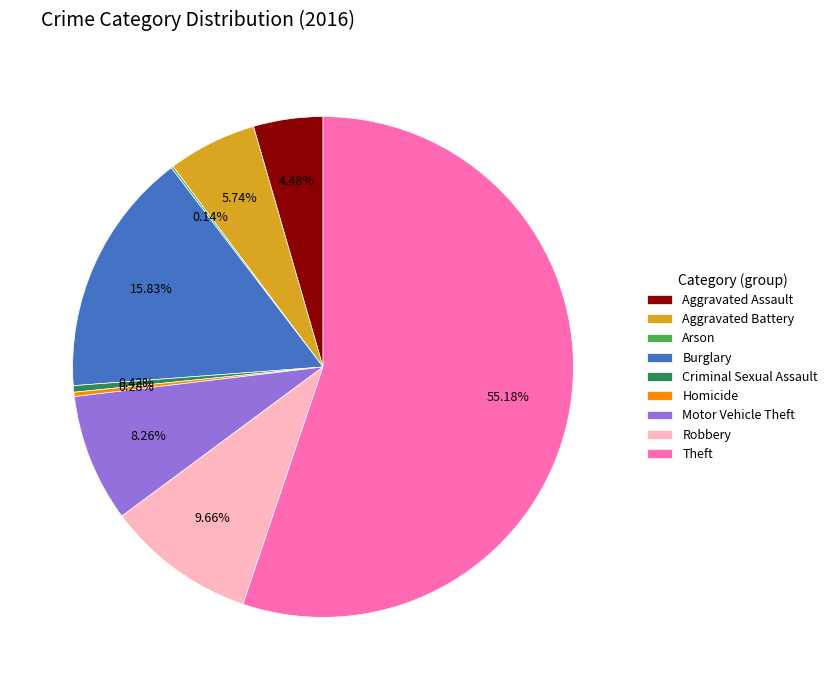

What is the largest slice in the pie chart?

Theft